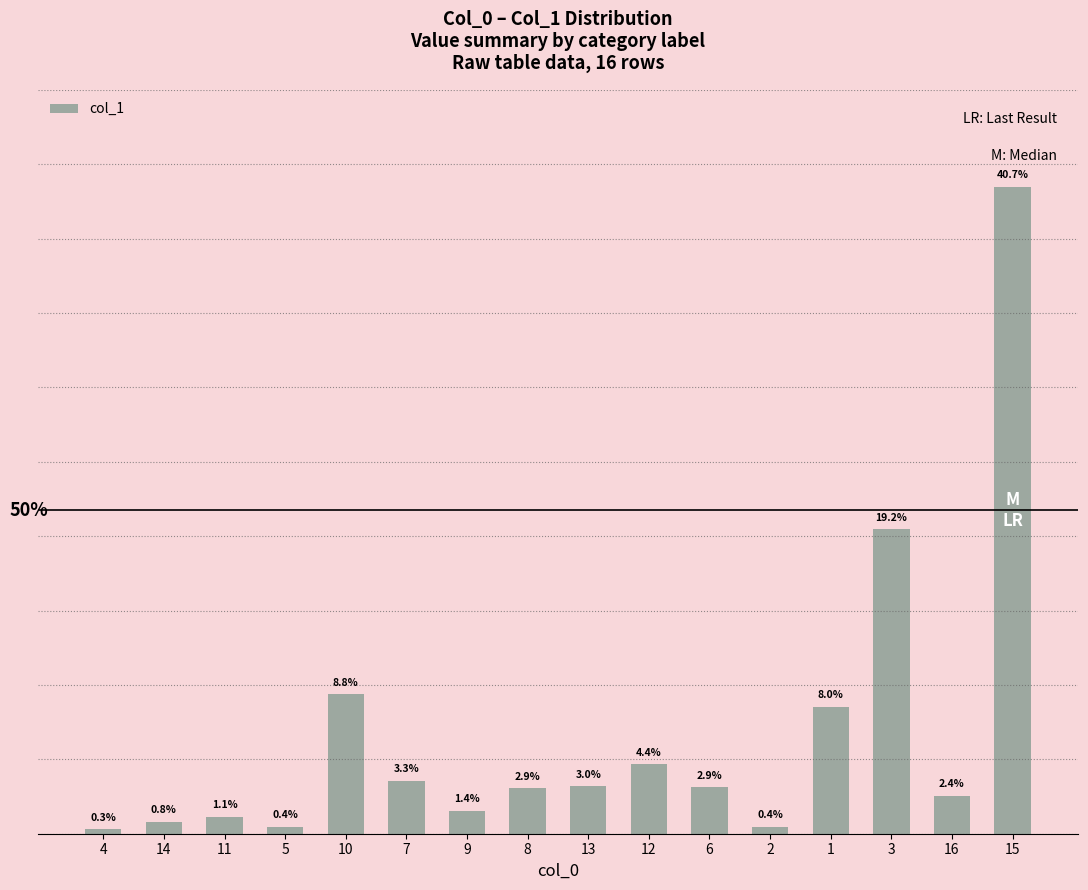

At which category does the chart reach its minimum across all series?

4